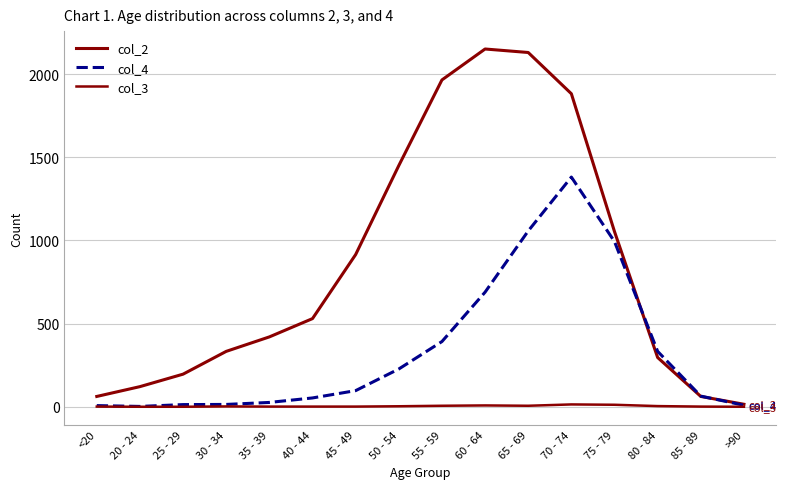

How many lines are shown in the chart?

3